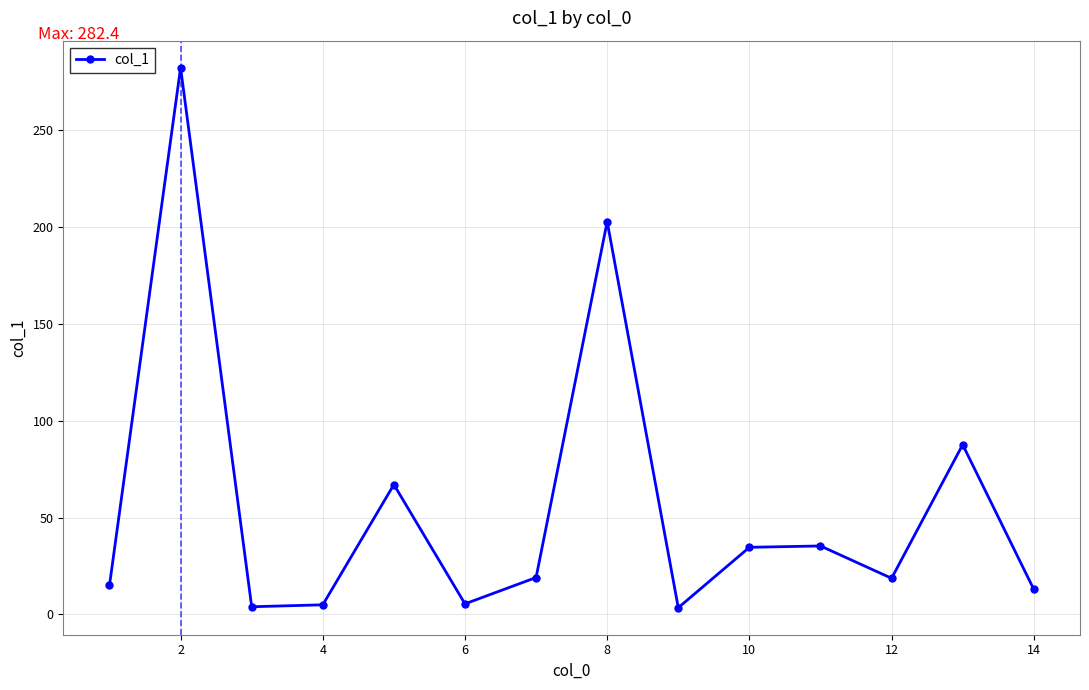

What is the average value?

56.7